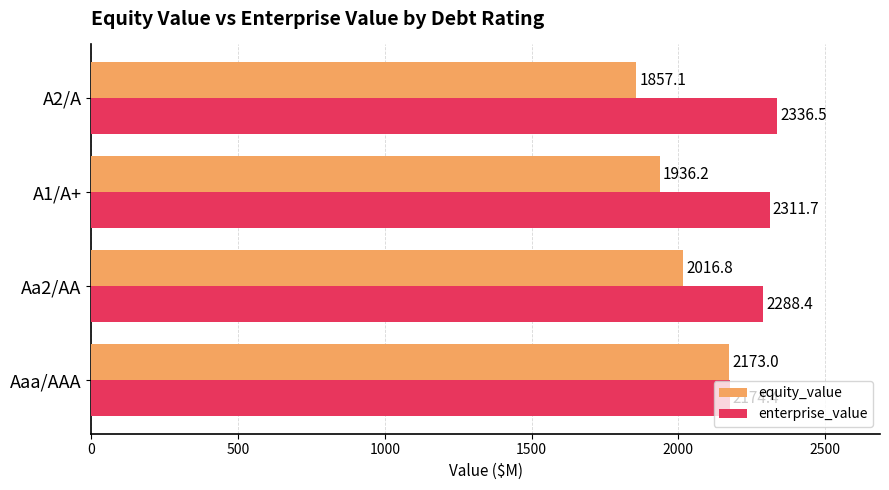

Is it true that enterprise_value equals 2288.4 at Aa2/AA?

True